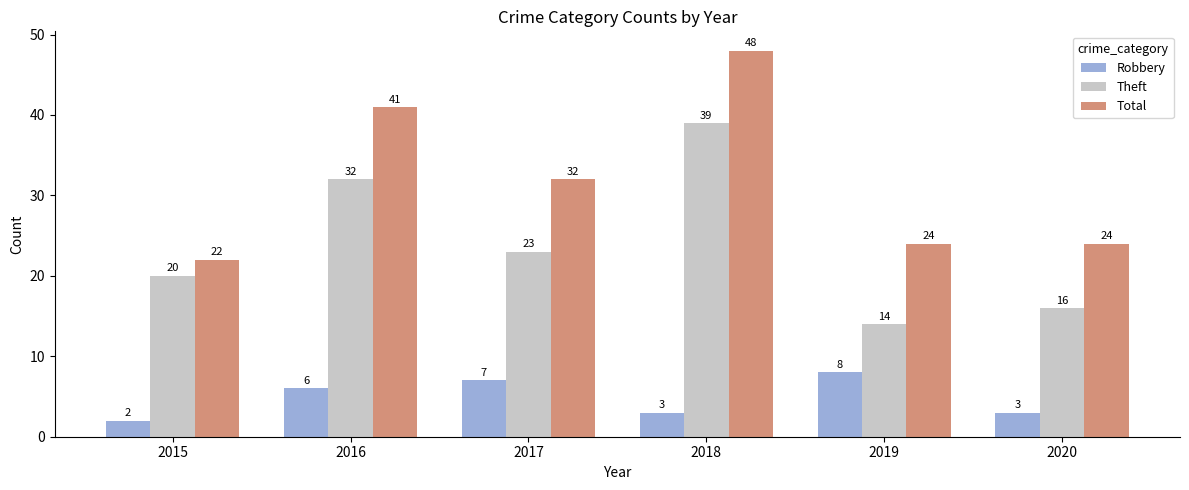

At which category is the sum across all series the highest?

2018